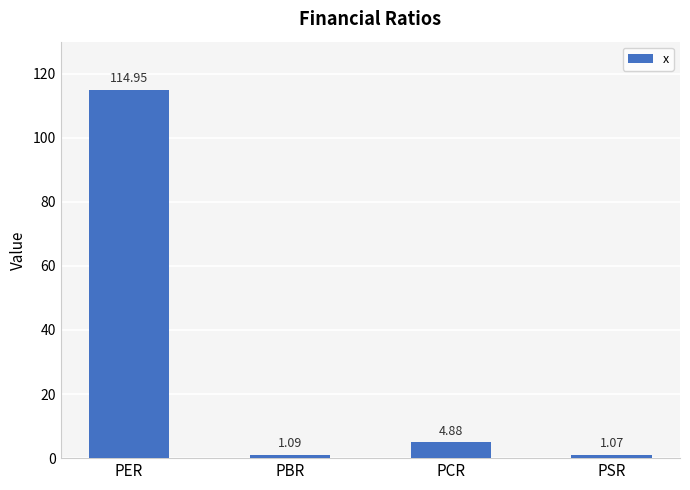

What is the label of the 2nd bar from the right?

PCR